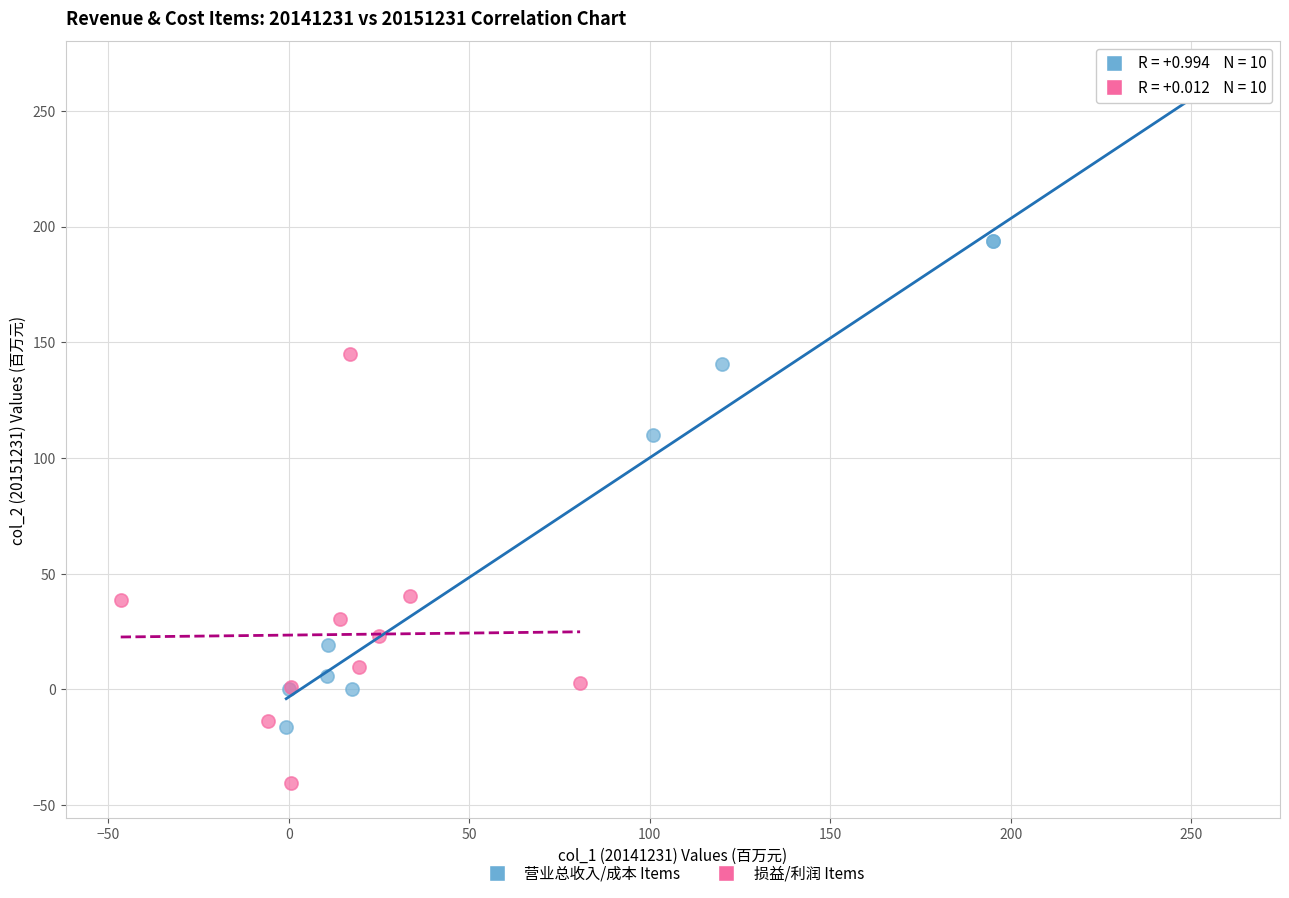

Which series has the widest spread of Y values?

营业总收入/成本 Items